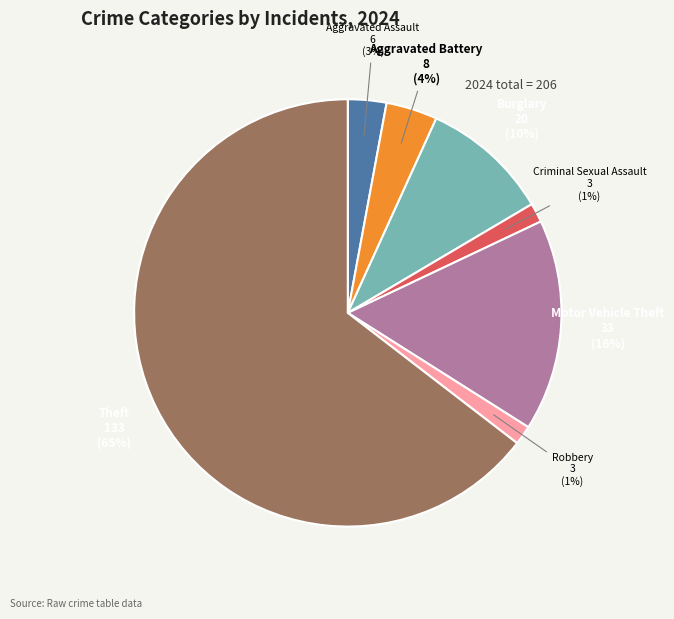

Is there any slice that represents more than half of the pie?

Yes